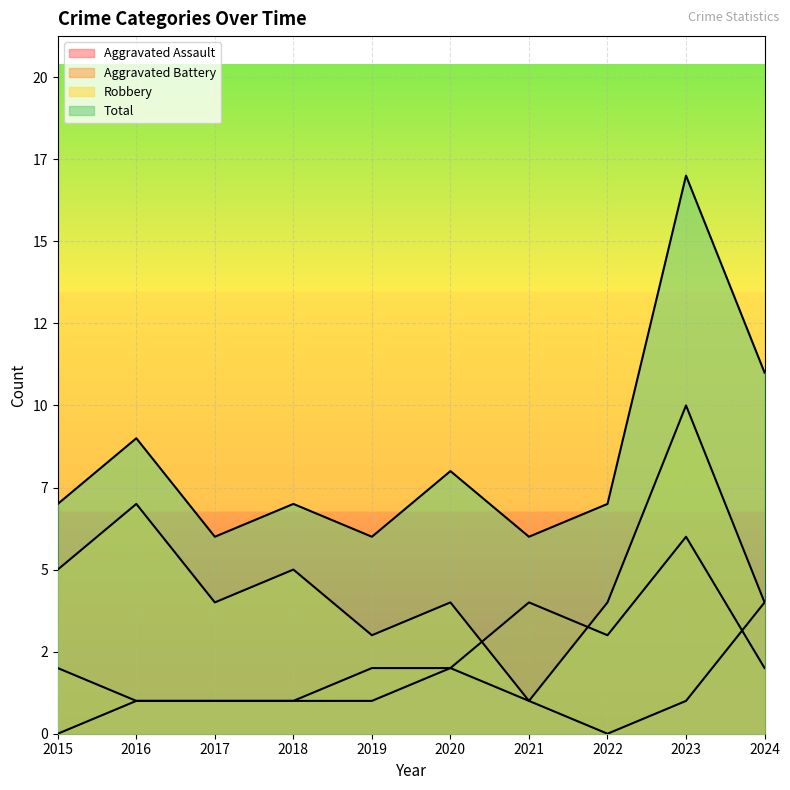

Which category has the lowest value across all series?

2015